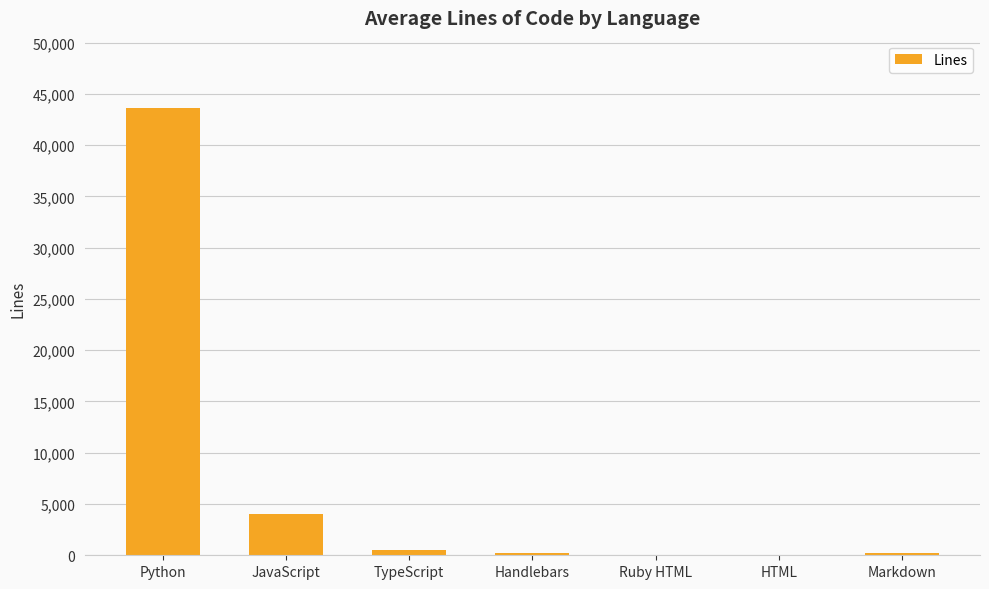

What is the sum of all values?

48649